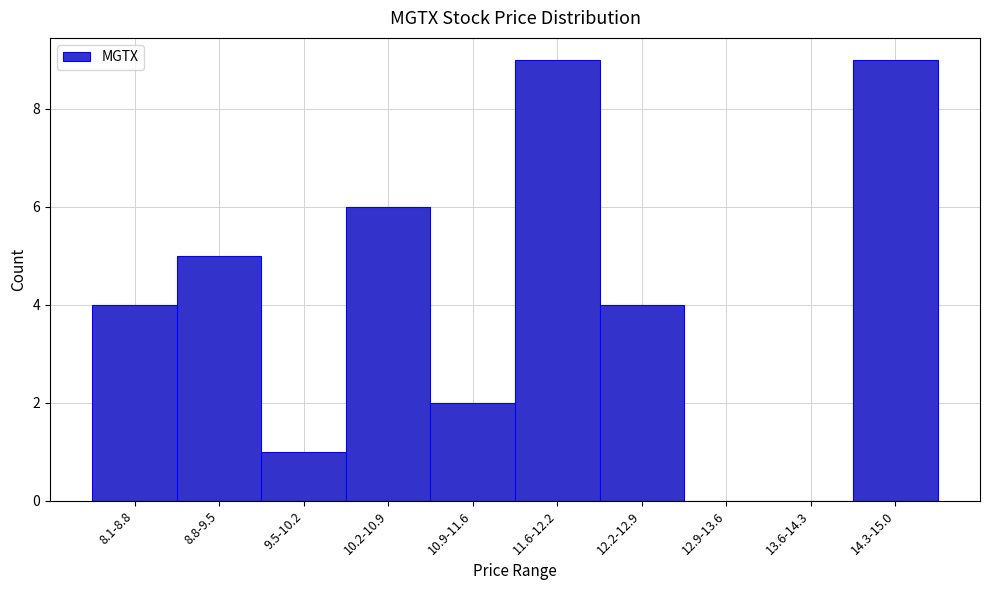

Reading left to right, what are all the values shown in this chart?

8.1-8.8=4	8.8-9.5=5	9.5-10.2=1	10.2-10.9=6	10.9-11.6=2	11.6-12.2=9	12.2-12.9=4	12.9-13.6=0	13.6-14.3=0	14.3-15.0=9